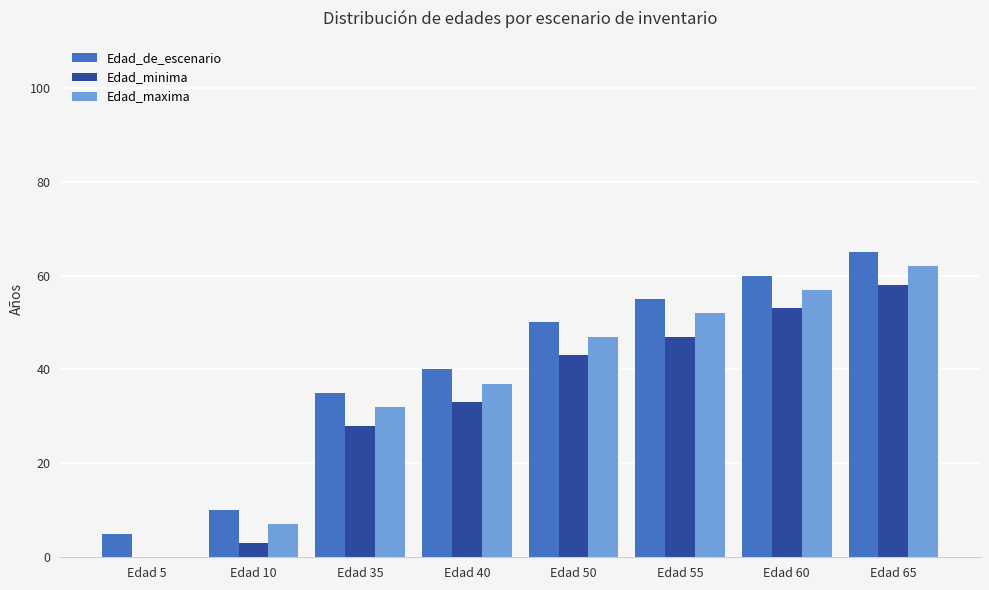

What is the difference between the Edad_minima values at Edad 5 and Edad 60?

53